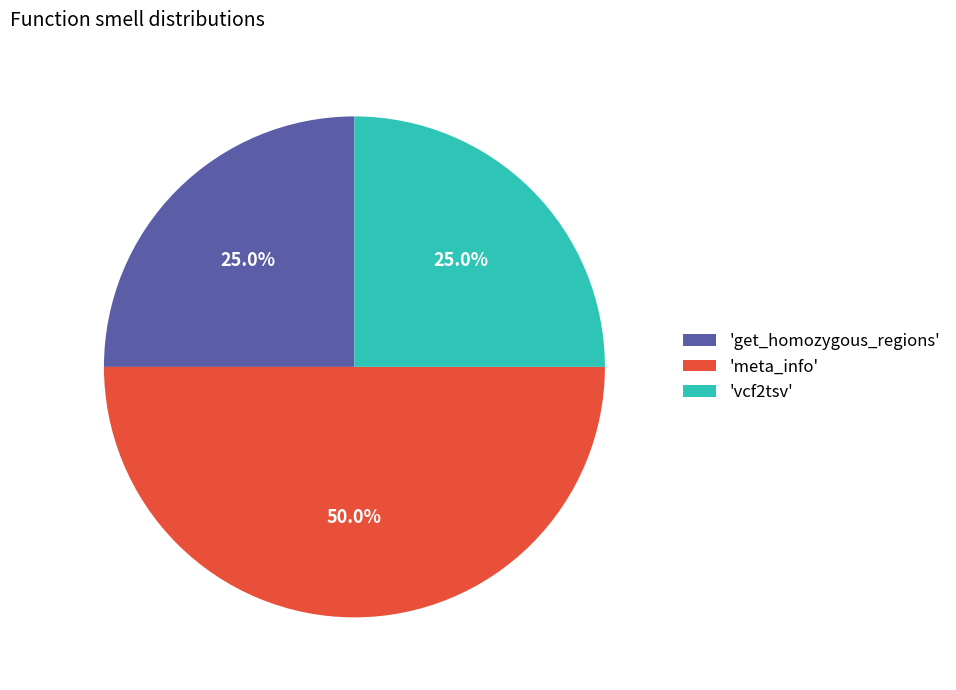

Is the sum of 'meta_info' and 'get_homozygous_regions' greater than half?

Yes